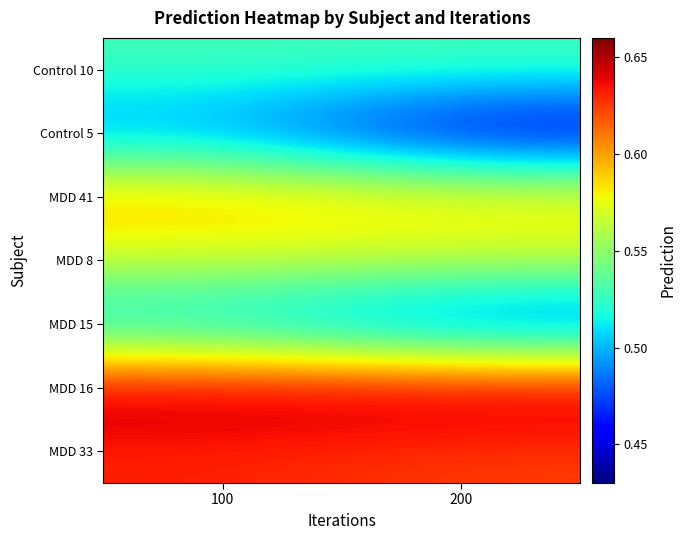

At which category is the sum across all series the highest?

100